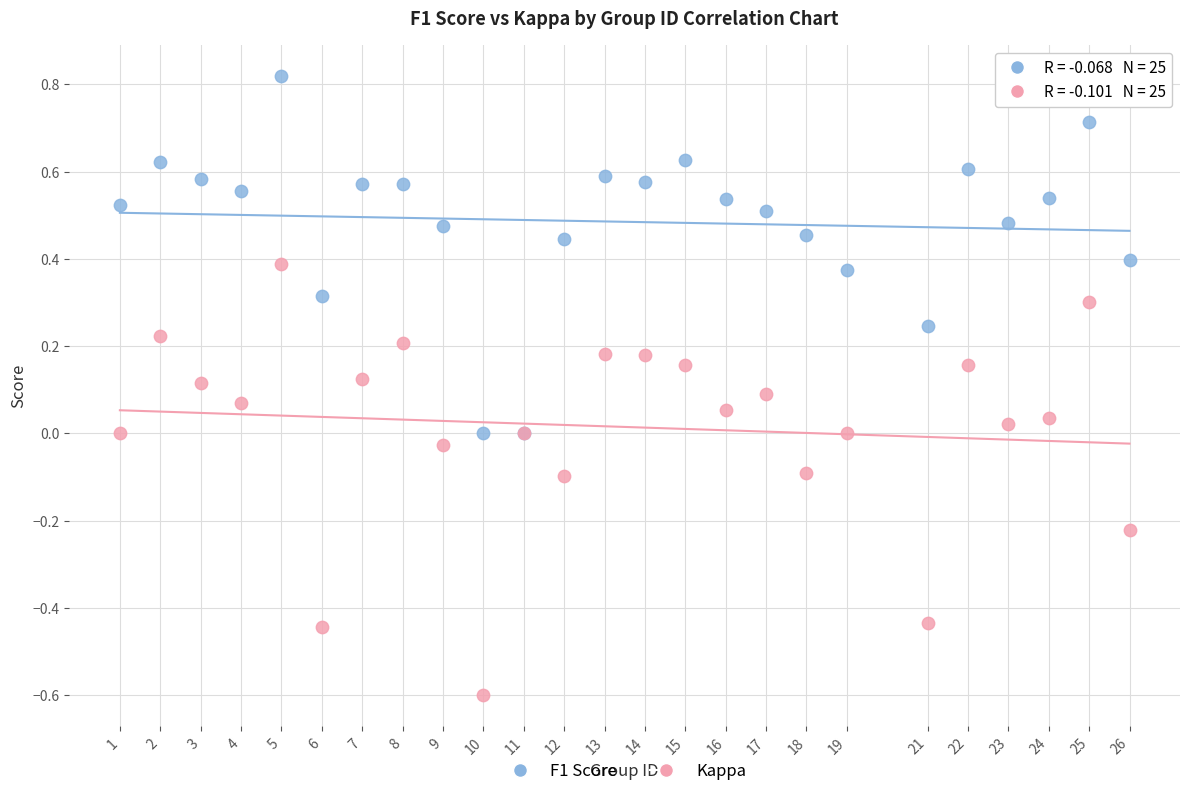

Which series reaches the minimum Y coordinate?

Kappa